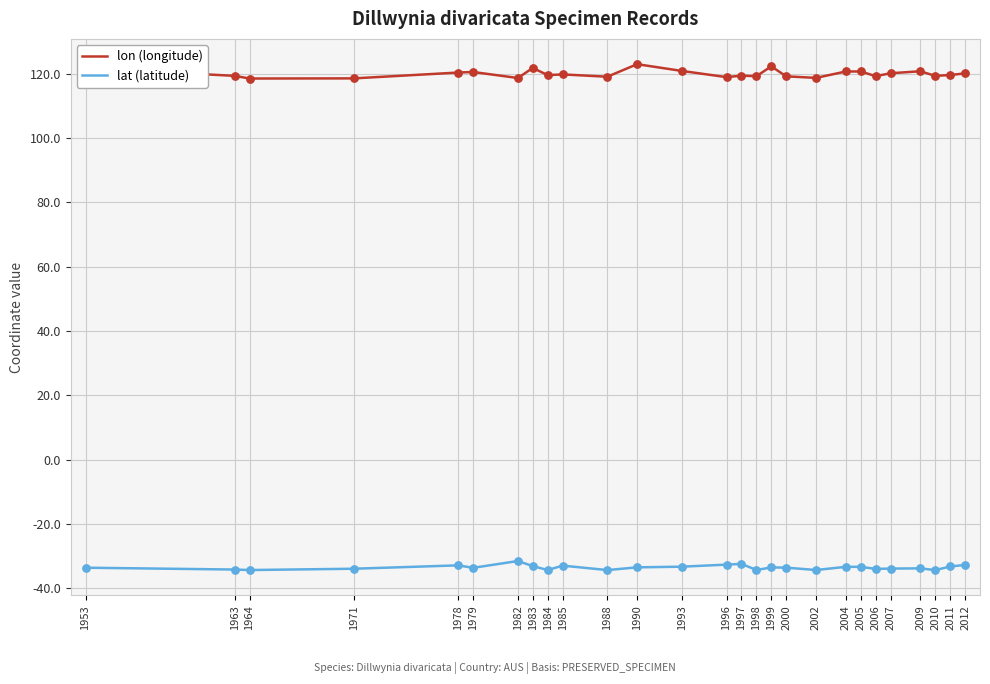

Is the value of lon (longitude) at 2006 greater than the value of lat (latitude) at 1964?

Yes